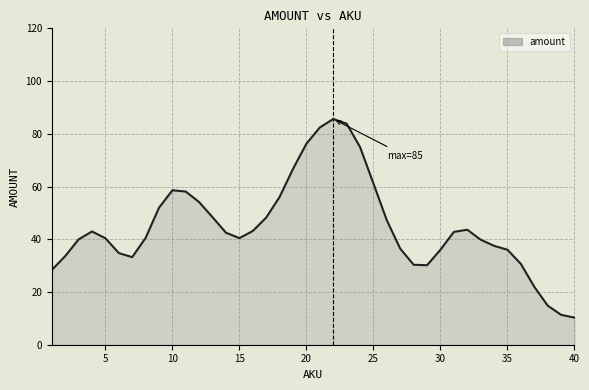

What is the maximum value shown in the chart?

85.6